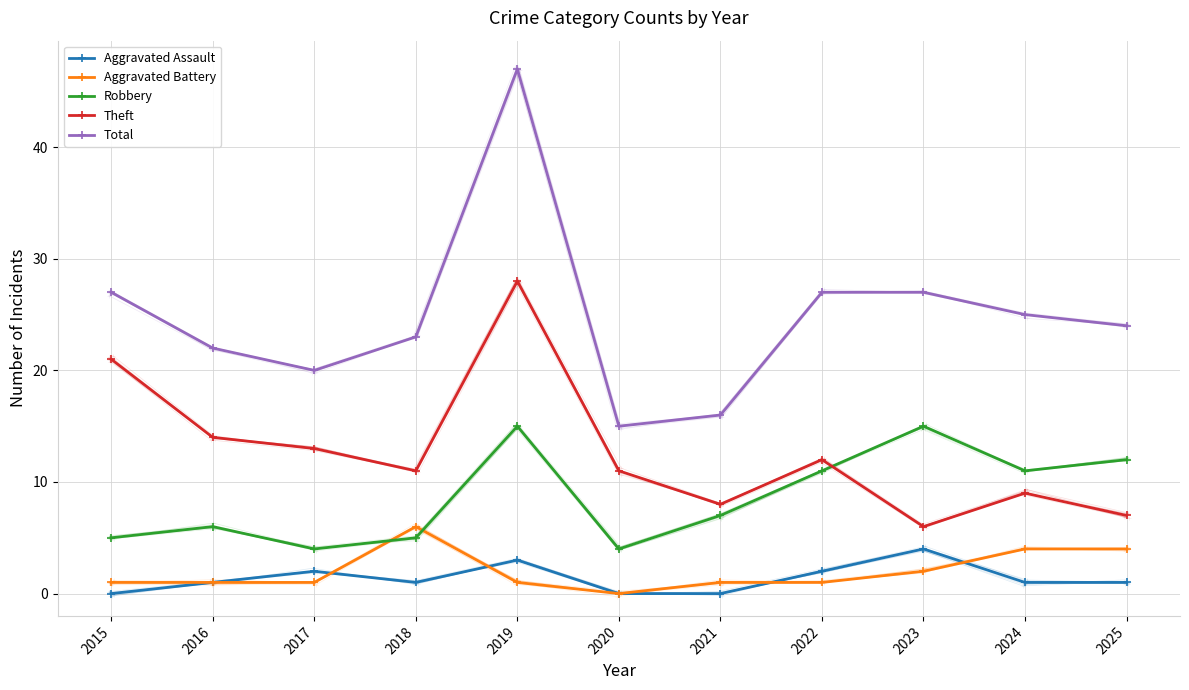

Reading left to right, extract all data points from this chart.

Aggravated Assault: 0	1	2	1	3	0	0	2	4	1	1
Aggravated Battery: 1	1	1	6	1	0	1	1	2	4	4
Robbery: 5	6	4	5	15	4	7	11	15	11	12
Theft: 21	14	13	11	28	11	8	12	6	9	7
Total: 27	22	20	23	47	15	16	27	27	25	24